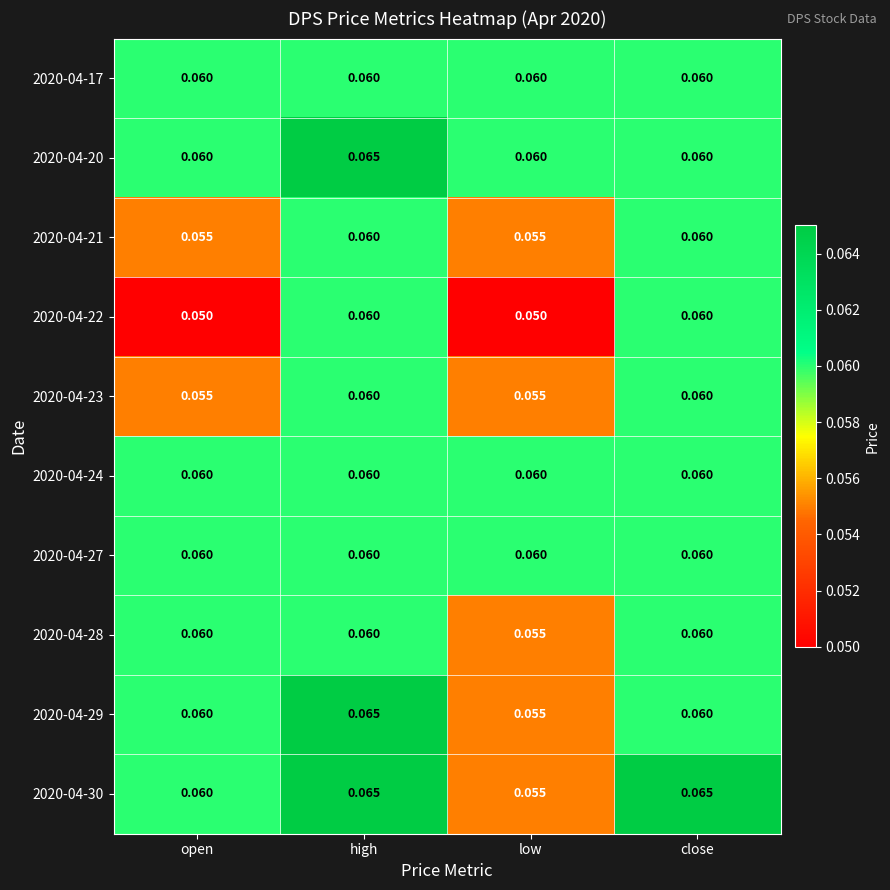

At which category is the sum across all series the highest?

high